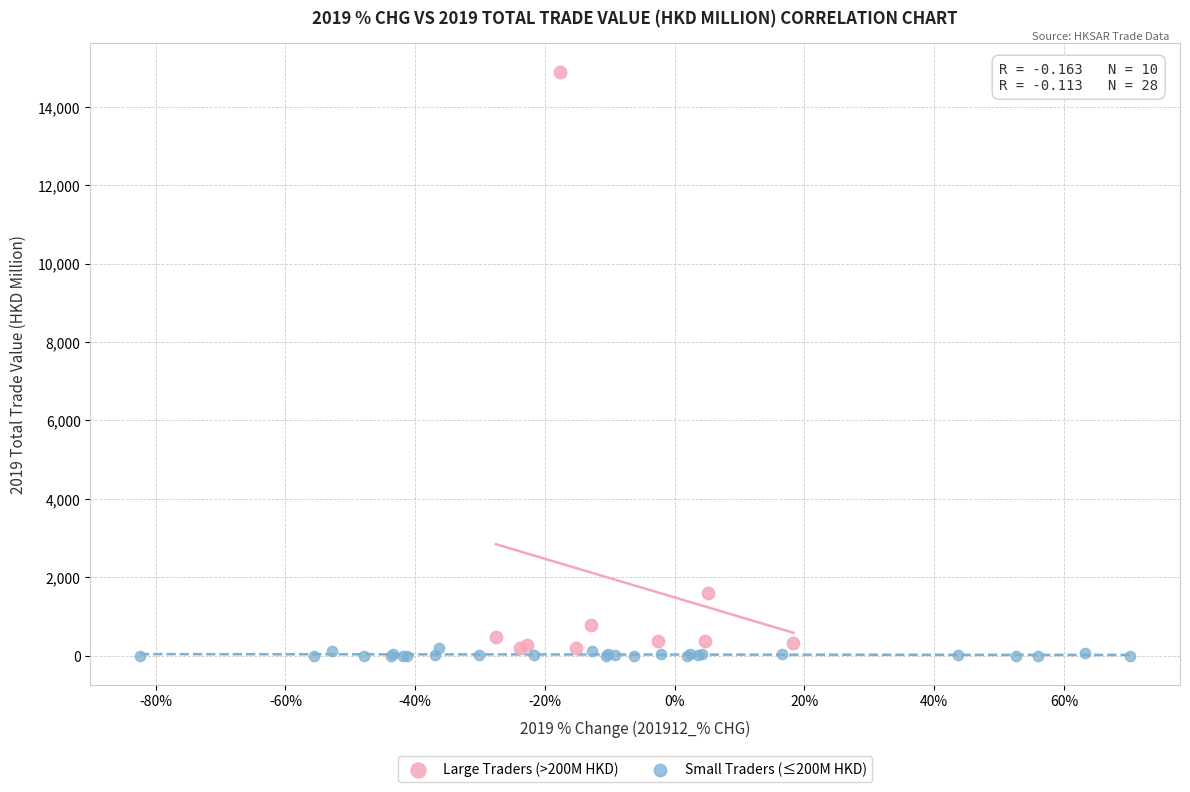

Which series reaches the maximum Y coordinate?

Large Traders (>200M HKD)